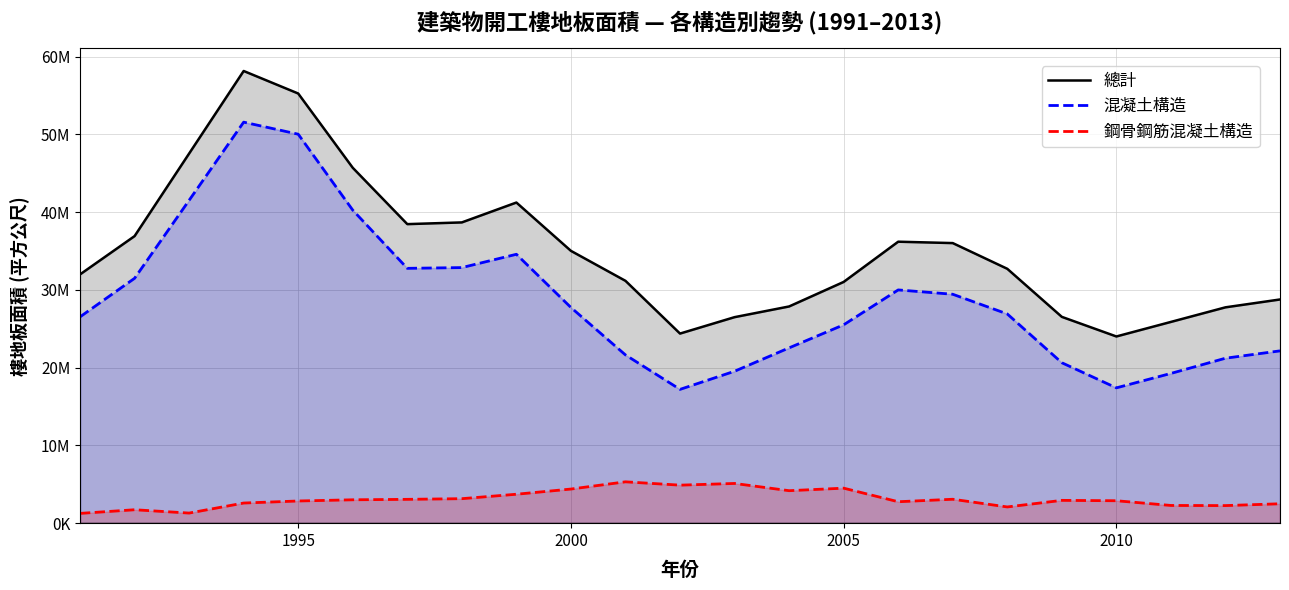

Does the chart display data point markers on the line(s)?

No